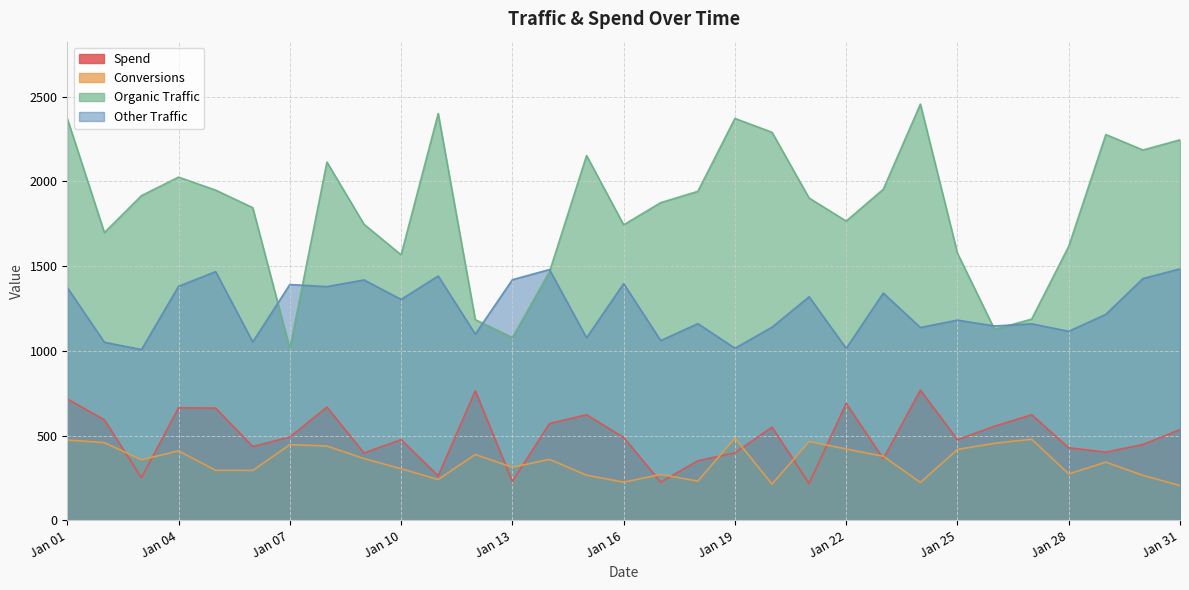

True or false: Other Traffic and Spend cross at least once.

False